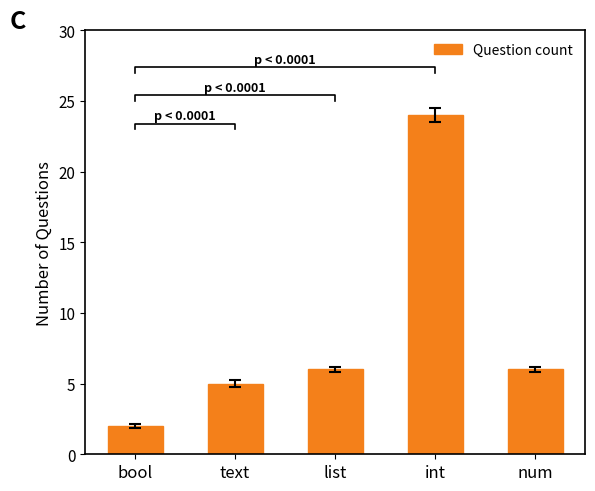

At which label does the data first exceed 6?

int